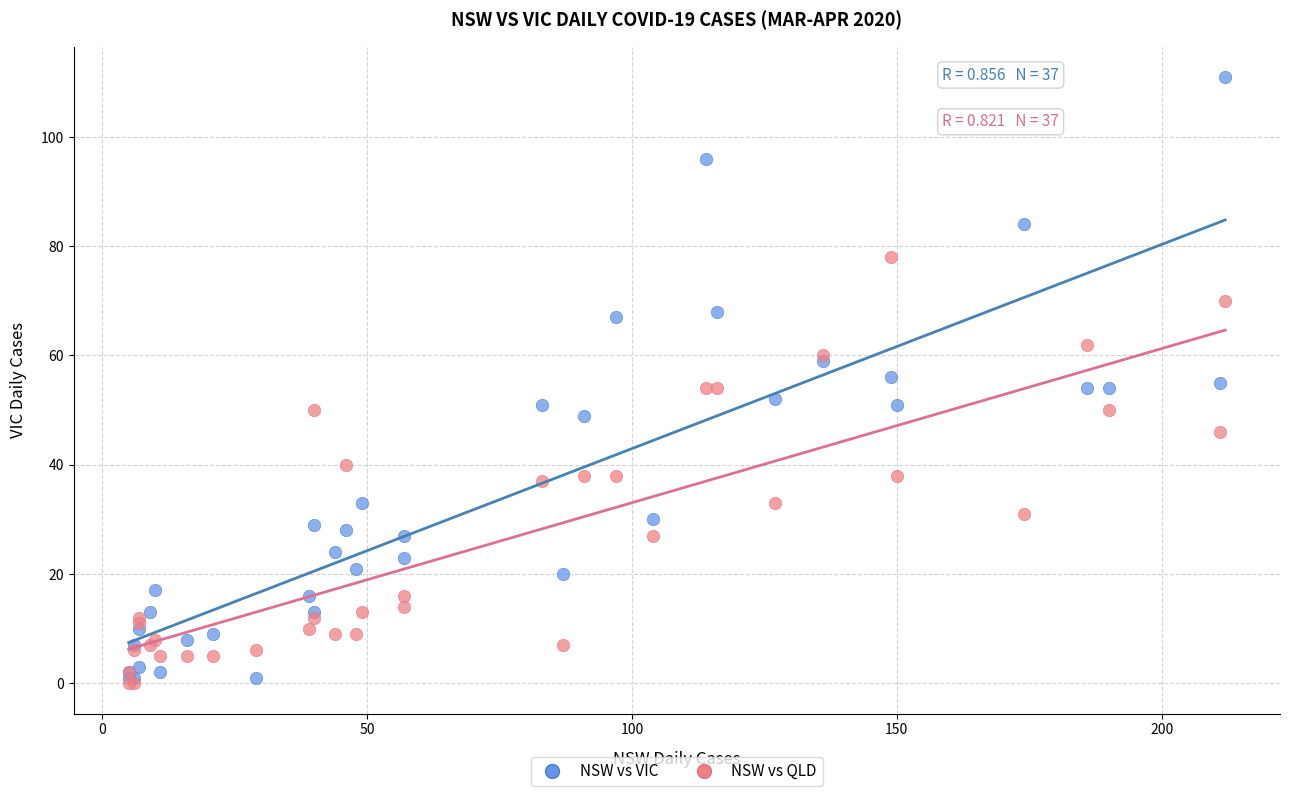

Which series has the largest Y range (max minus min)?

NSW vs VIC